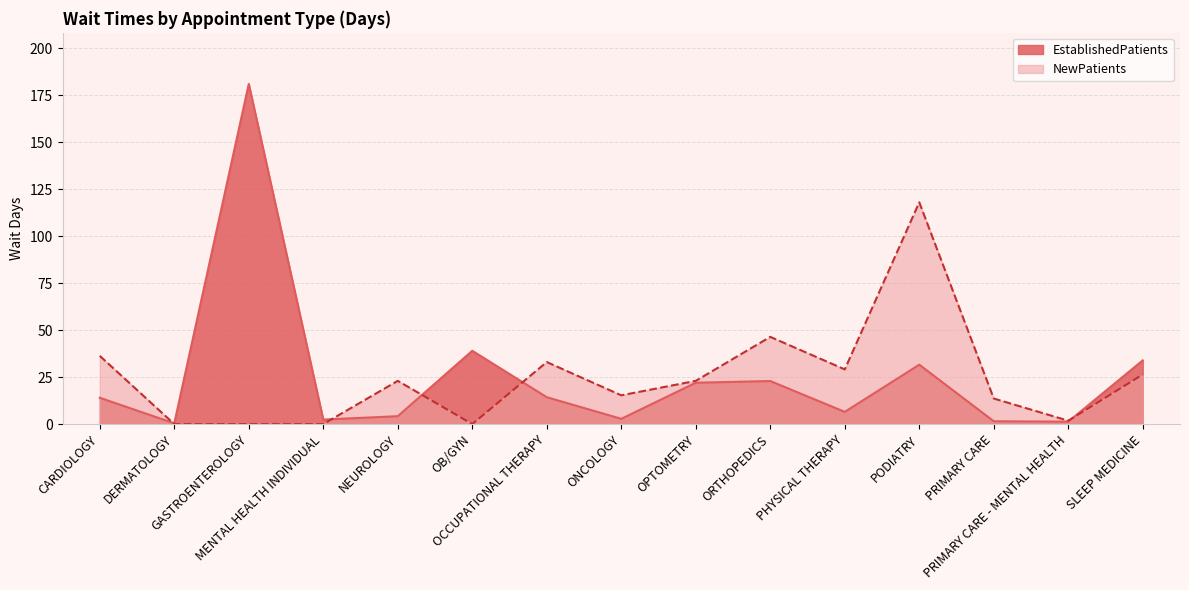

How many interior local peaks does the NewPatients series have?

4